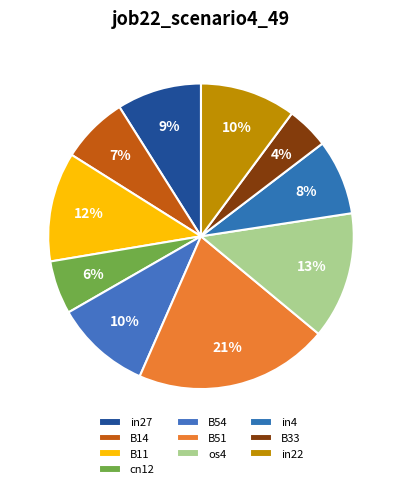

Which has a higher value, in27 or cn12?

in27